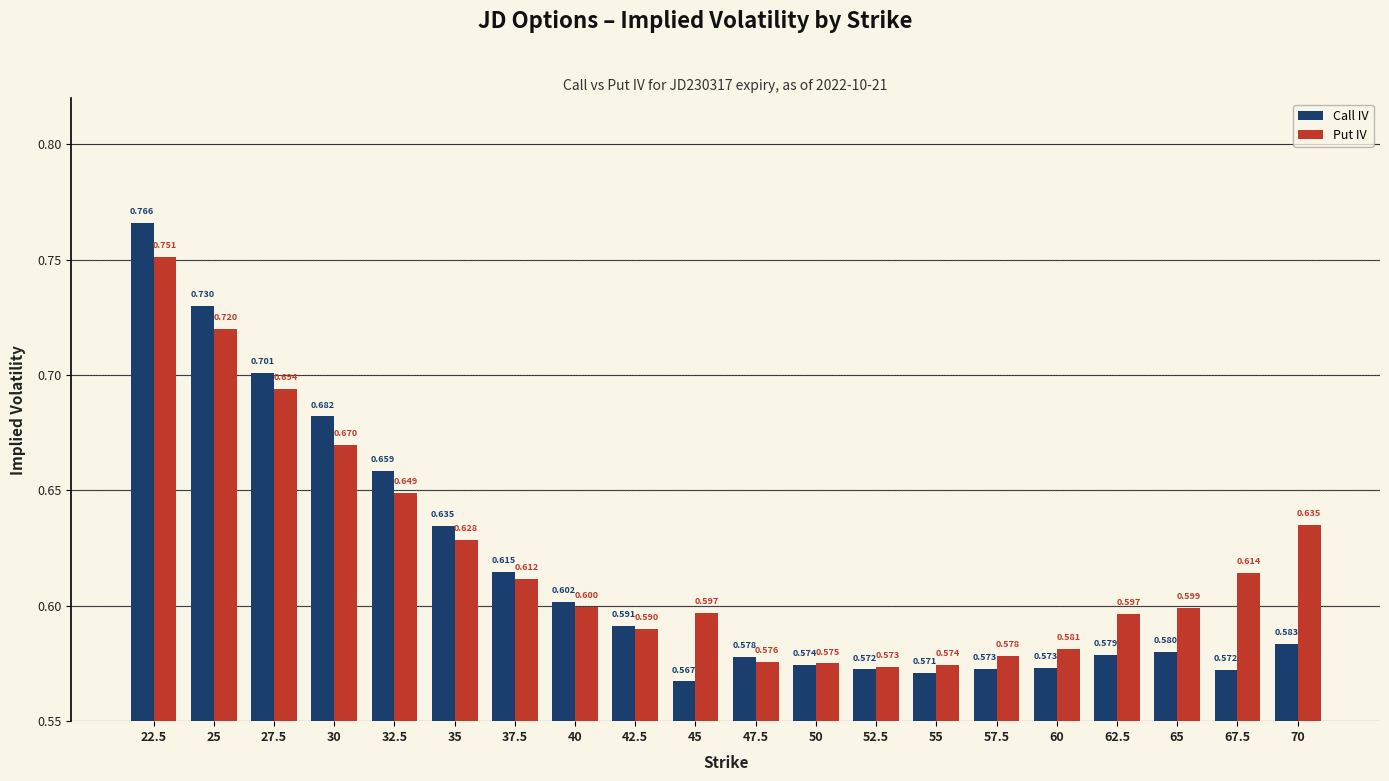

Is it true that Call IV equals 0.7 at 27.5?

True